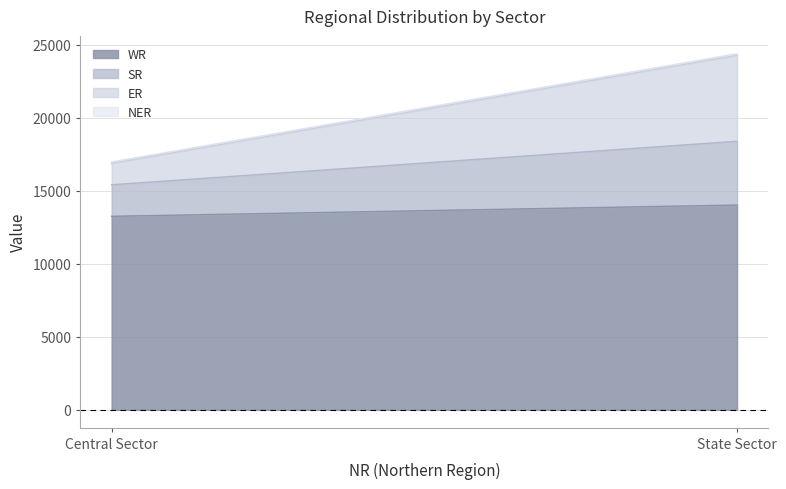

True or false: SR has a value of 1265 at Central Sector.

False